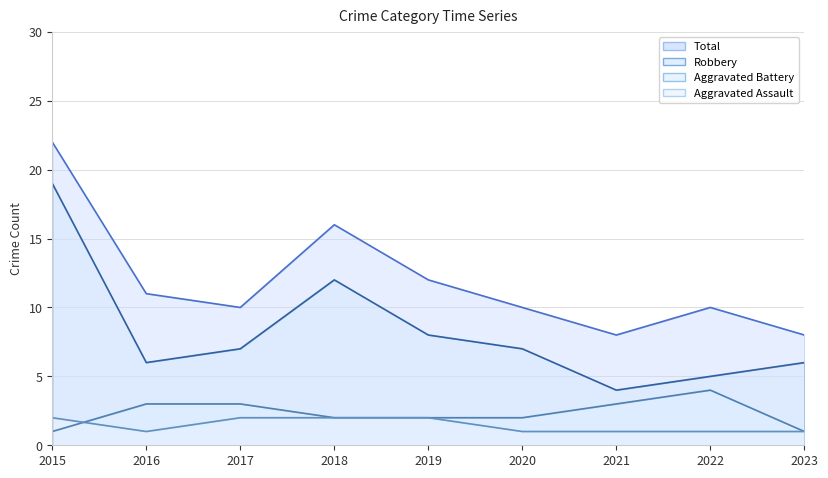

True or false: Aggravated Battery and Robbery cross at least once.

False